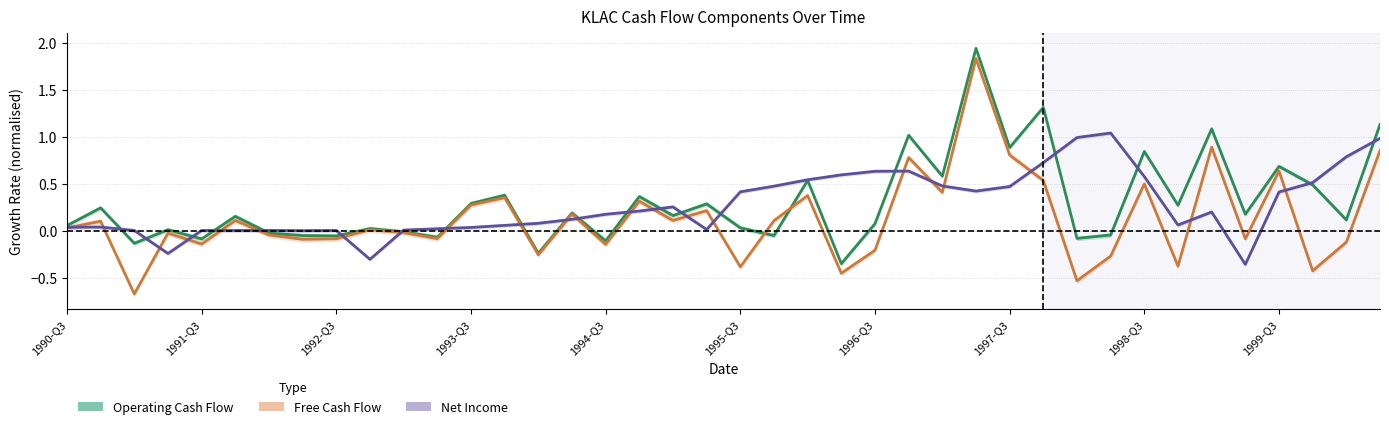

Count the number of data series in this chart.

3